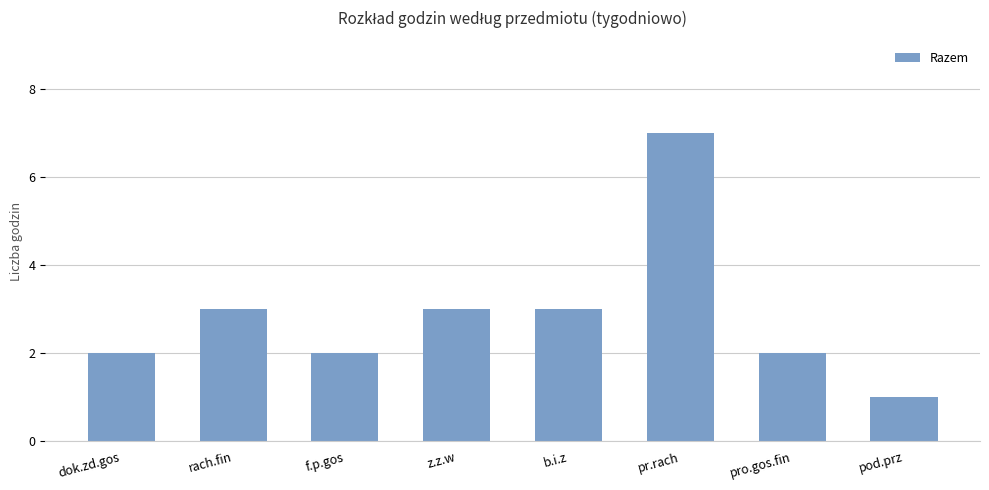

What is the change in value from z.z.w to pr.rach?

+4